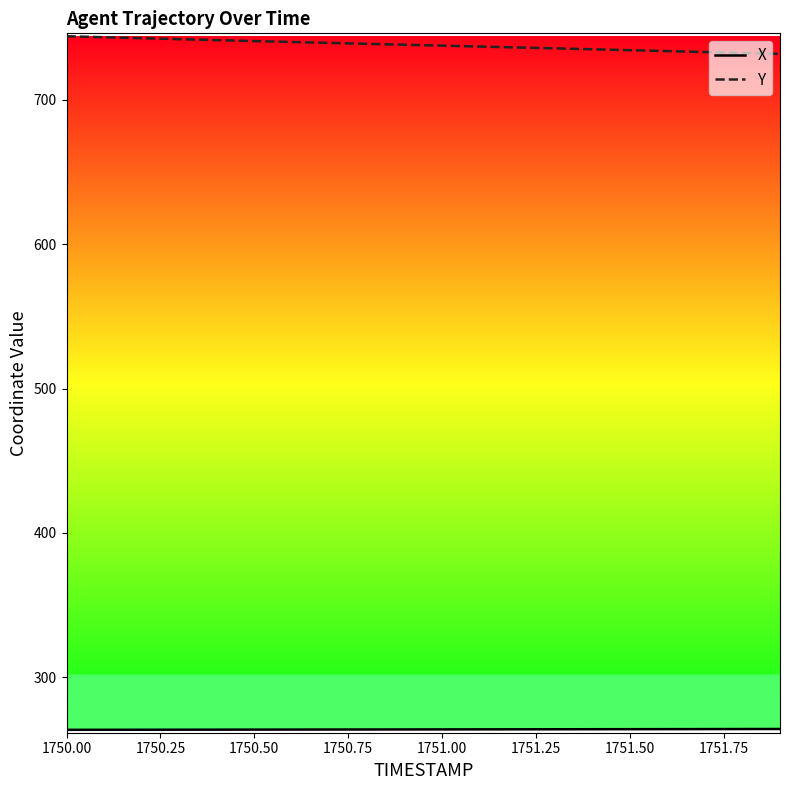

Which series has the largest total across all categories?

Y